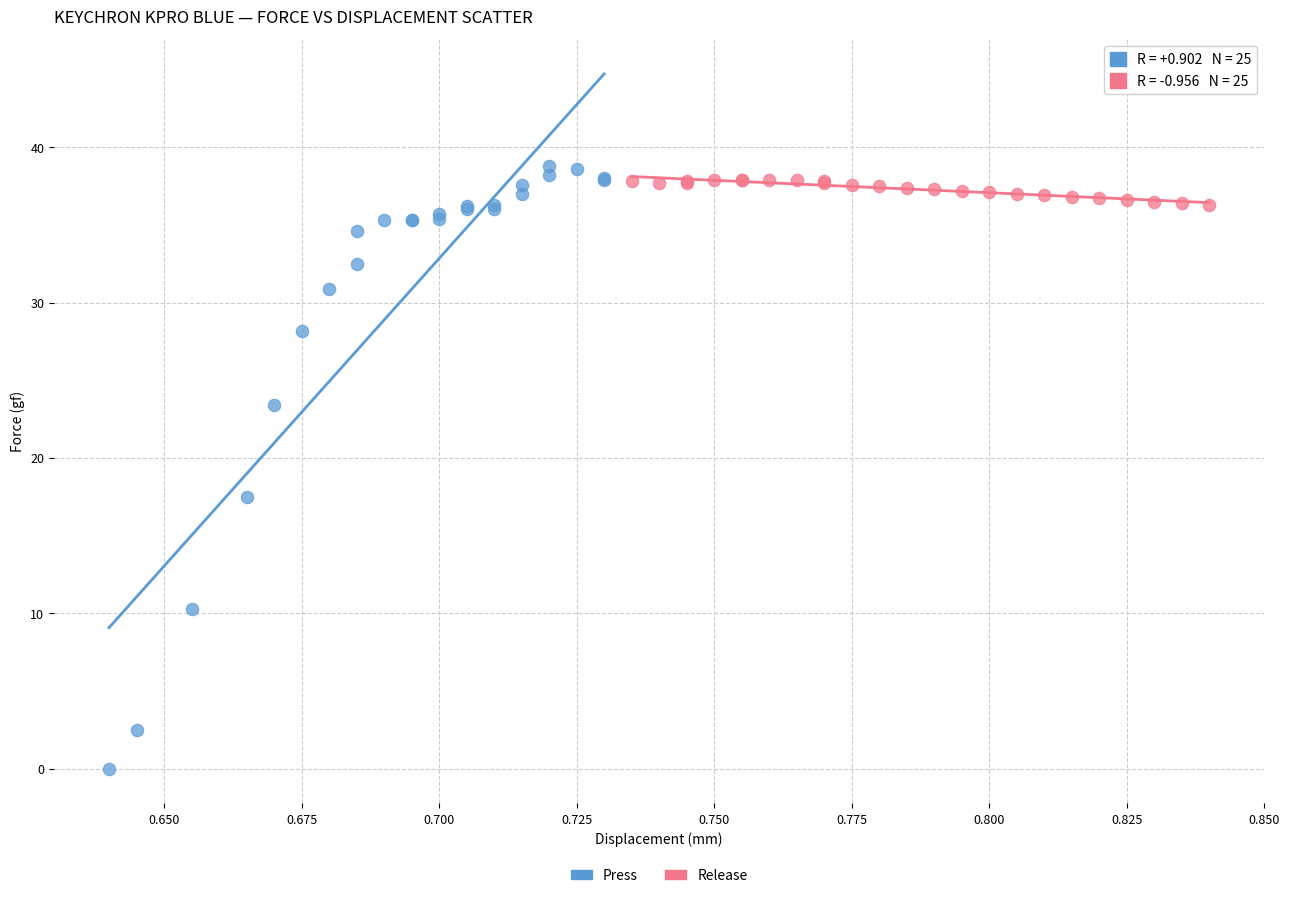

Which series reaches the maximum Y coordinate?

Press